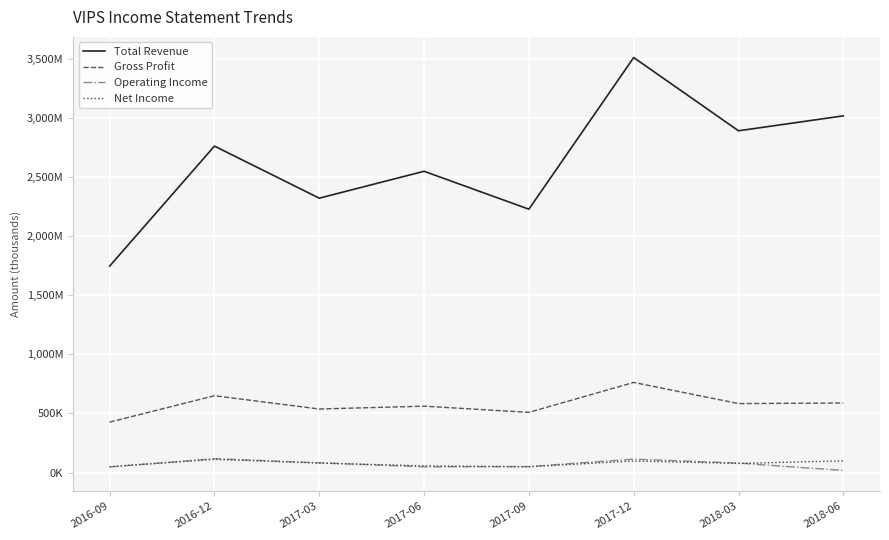

At which category does Net Income reach its first local peak?

2016-12